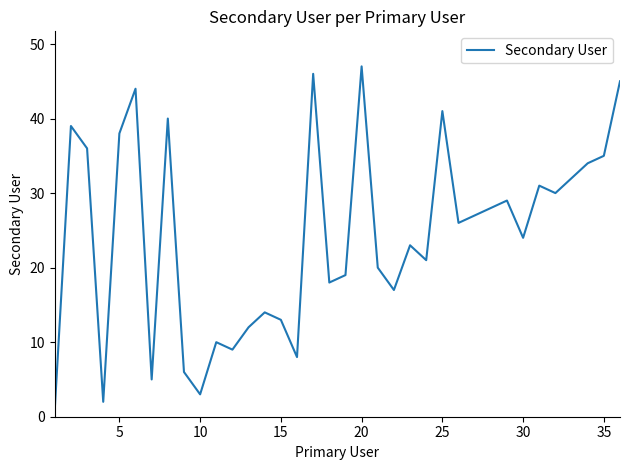

What is the maximum value shown in the chart?

47